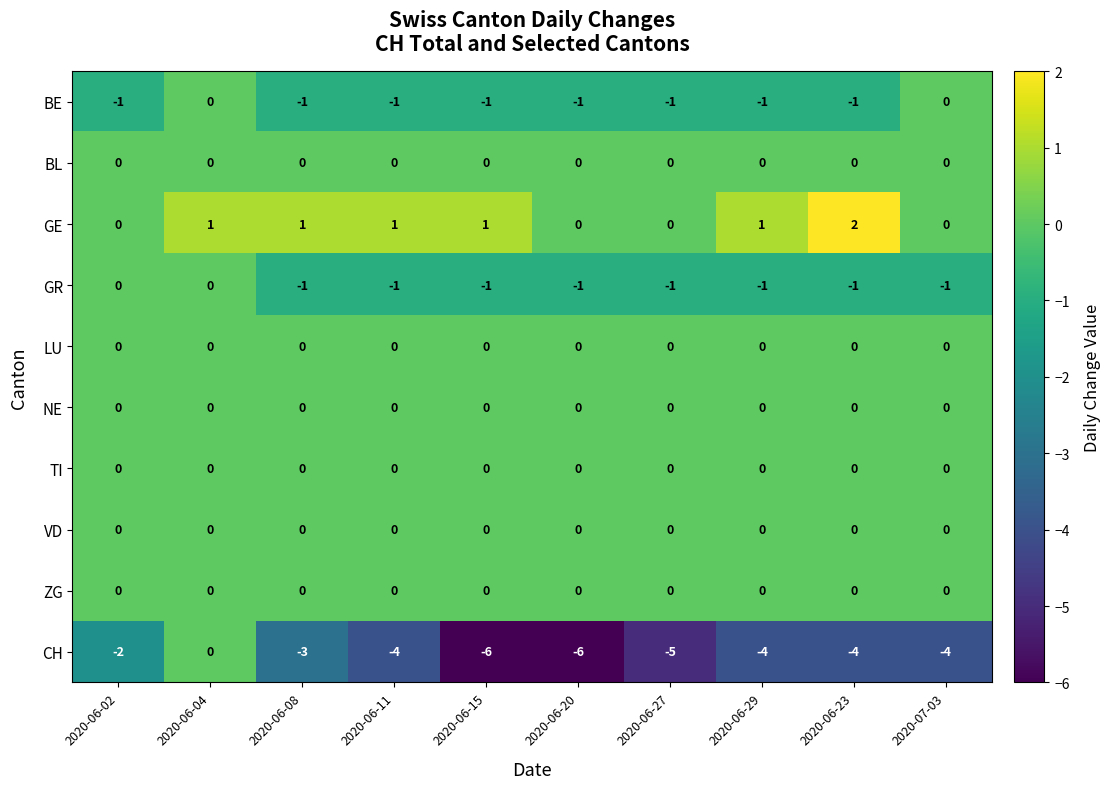

The value of GE at 2020-06-02 is 0. True or false?

True